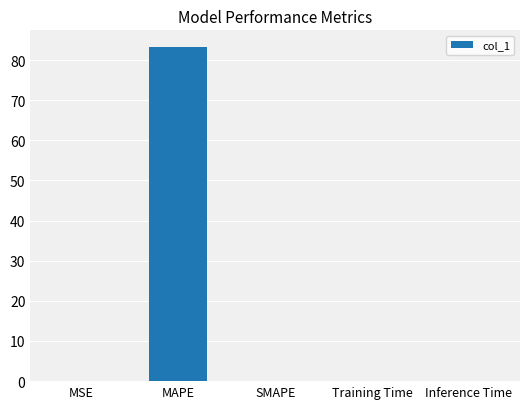

Read the value at MAPE.

83.2